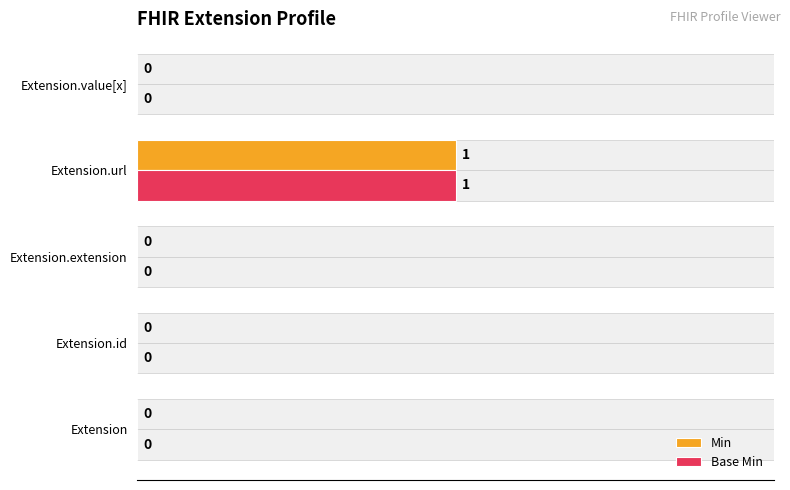

How many bars are there in total?

10